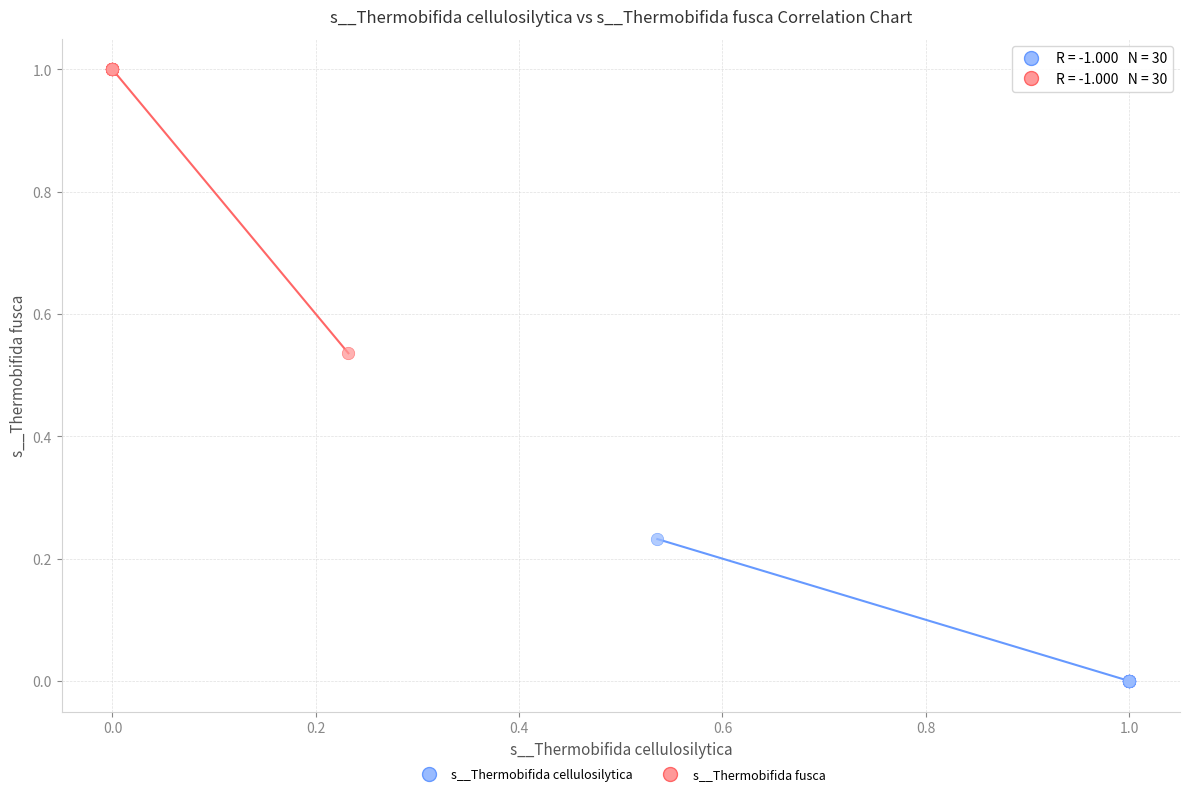

Which series contains the lowest Y value?

s__Thermobifida cellulosilytica